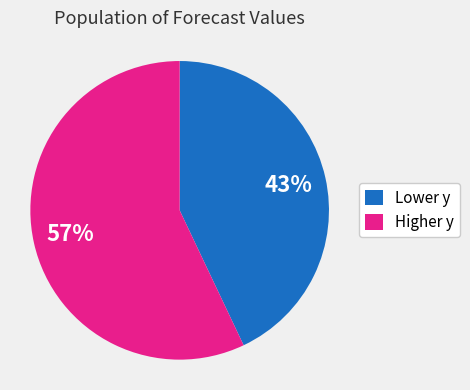

Combined, do Lower y and Higher y account for over 50%?

Yes